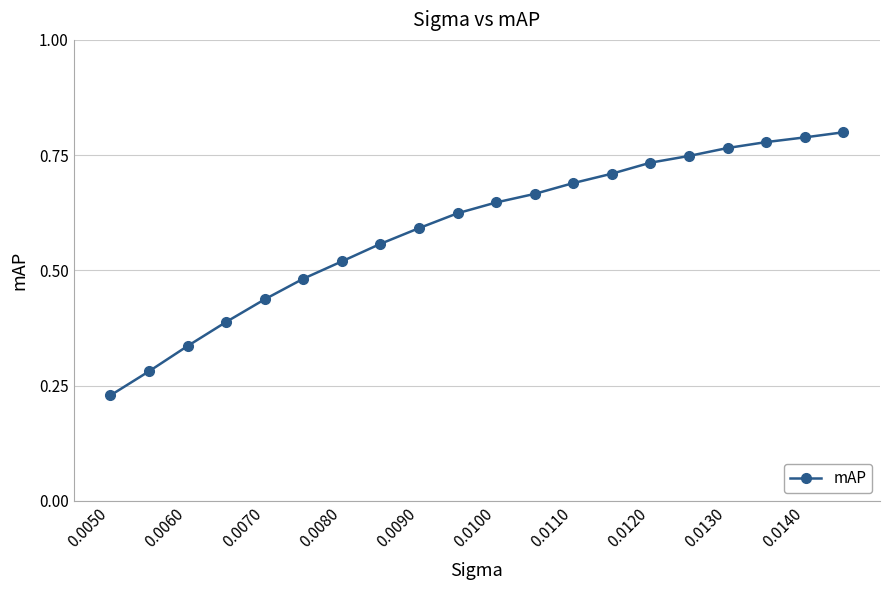

What is the sum of all values?

11.8